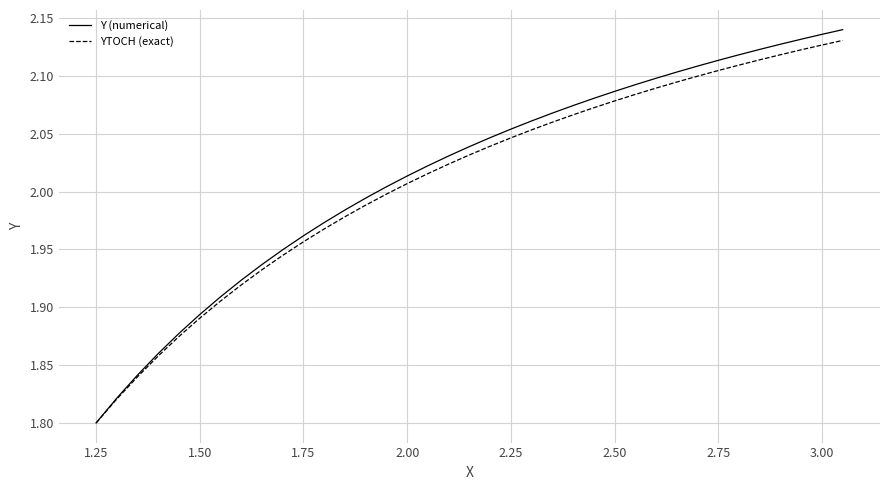

Which series has the widest spread of values?

Y (numerical)